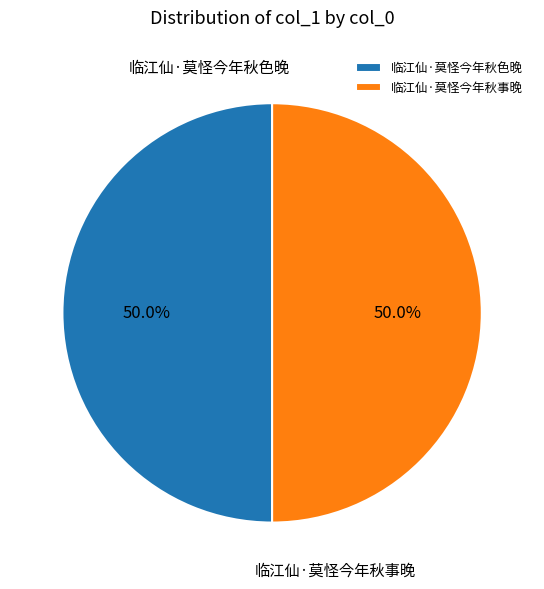

The 临江仙·莫怪今年秋色晚 slice represents 41% of the pie. True or false?

False